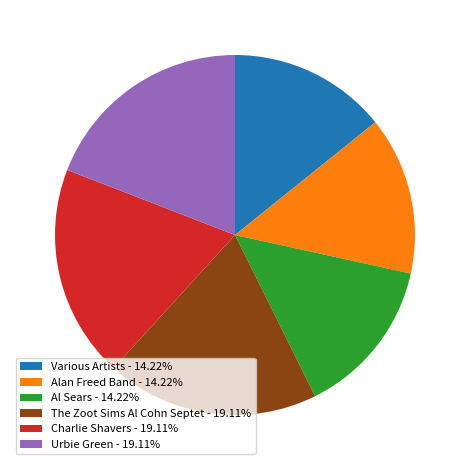

Does any single category account for the majority?

No